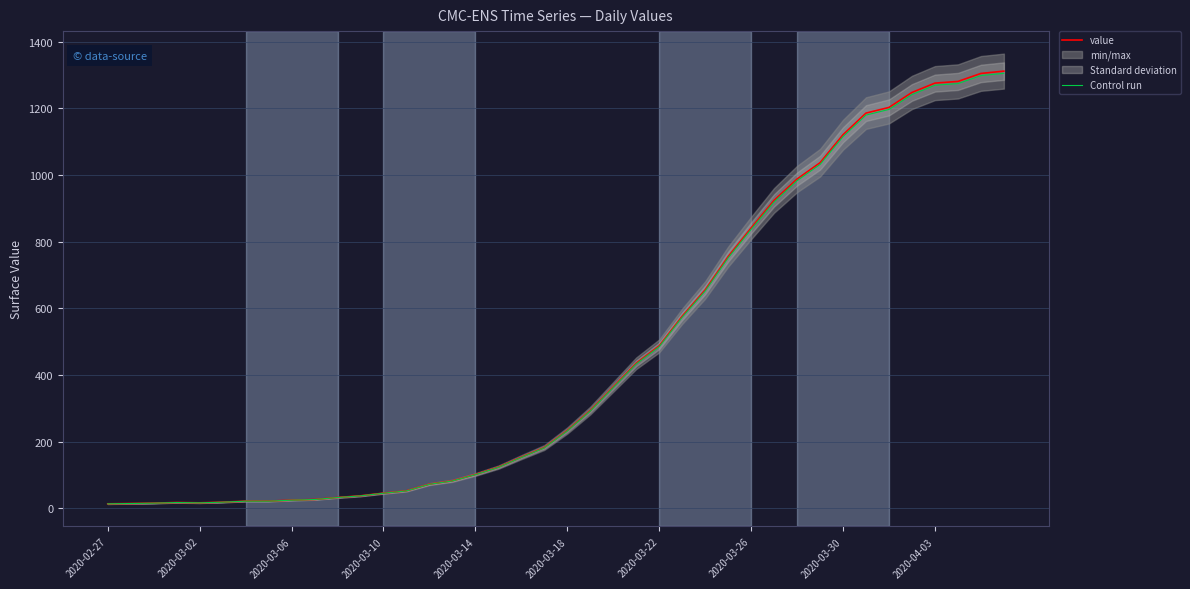

Is the value of value at 2020-03-26 greater than the value of Control run at 2020-03-22?

Yes